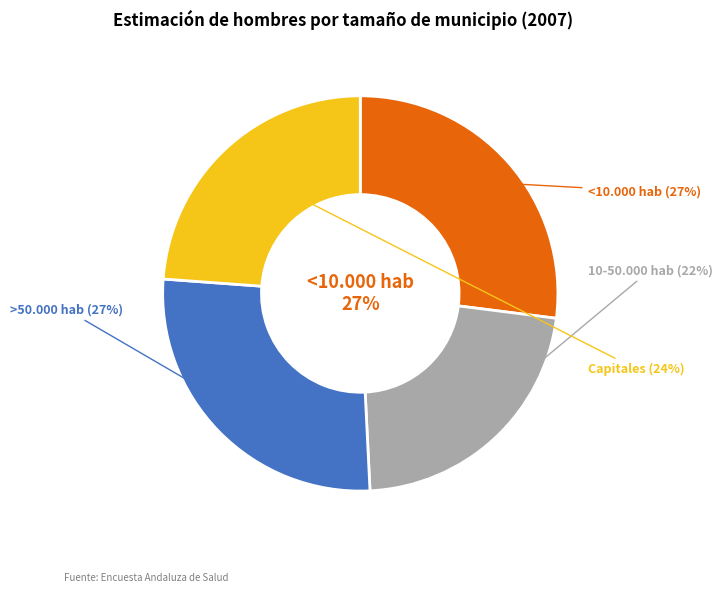

True or false: 10-50.000 hab accounts for 22% of the total.

True